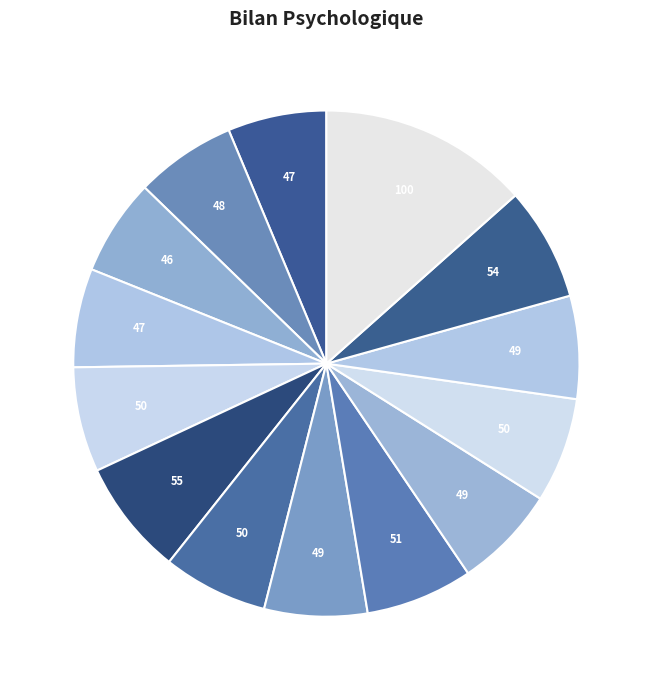

To the nearest percent, what is the average slice percentage?

7%